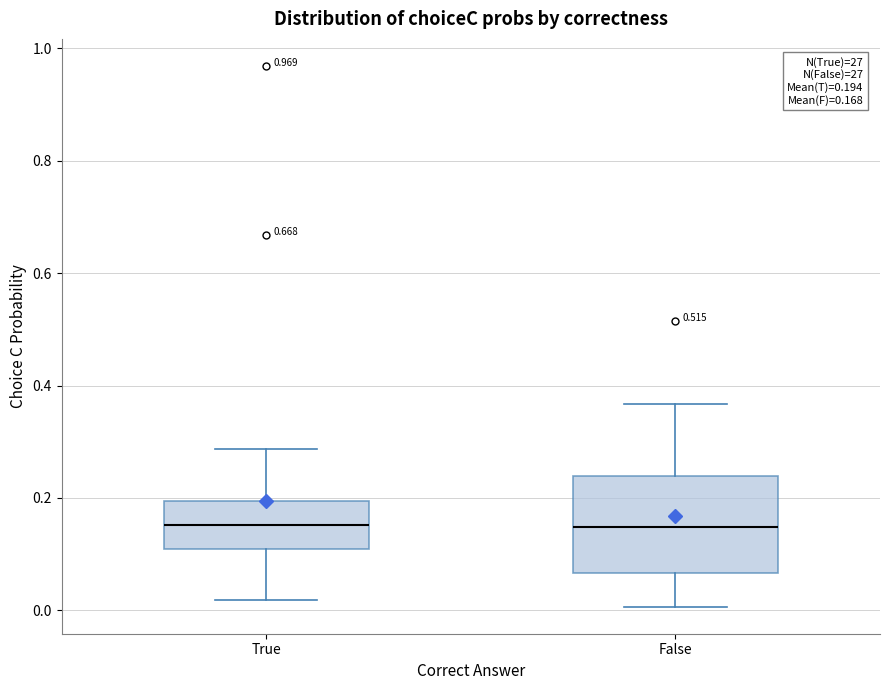

Which box is the tallest, from its lower edge to its upper edge?

False